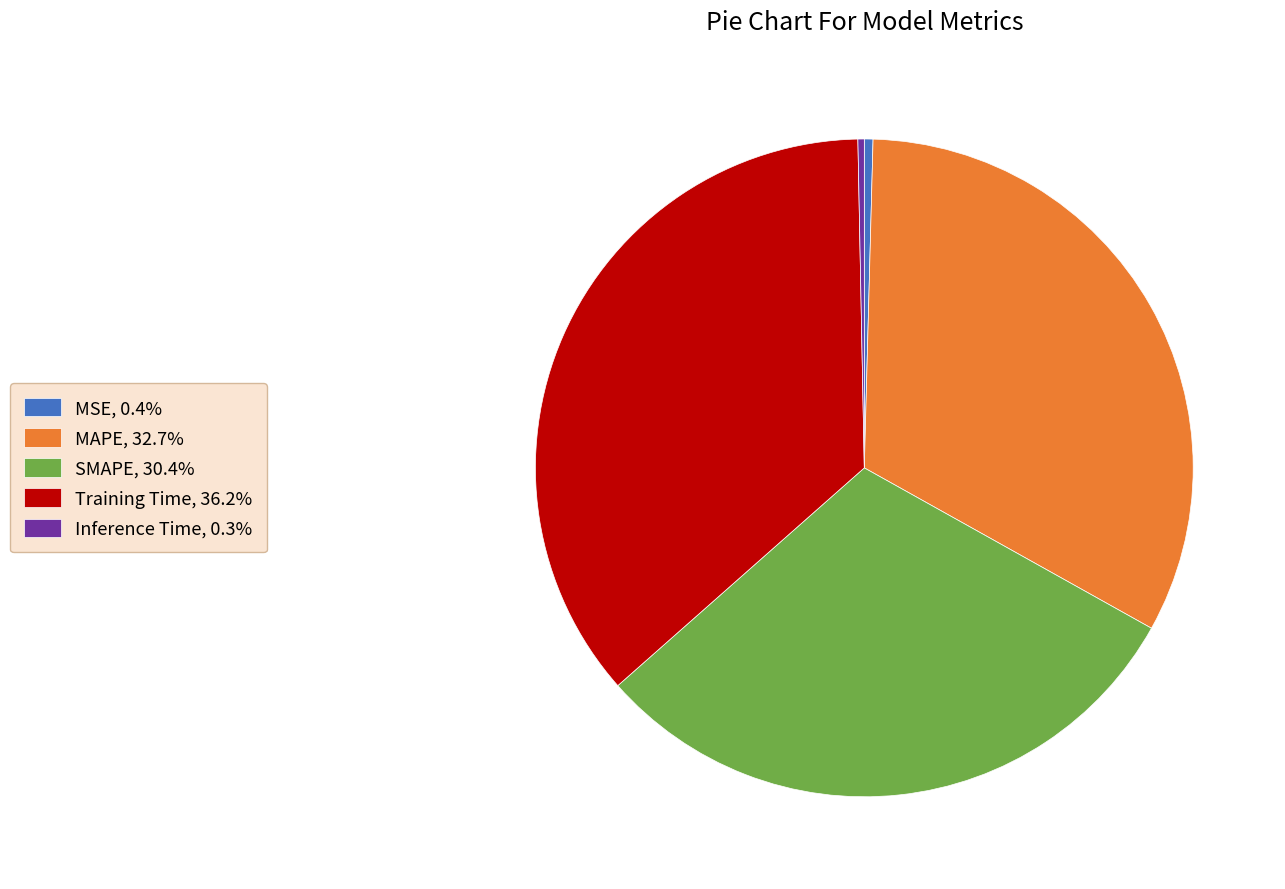

Is the sum of MAPE, 32.7% and MSE, 0.4% greater than half?

No